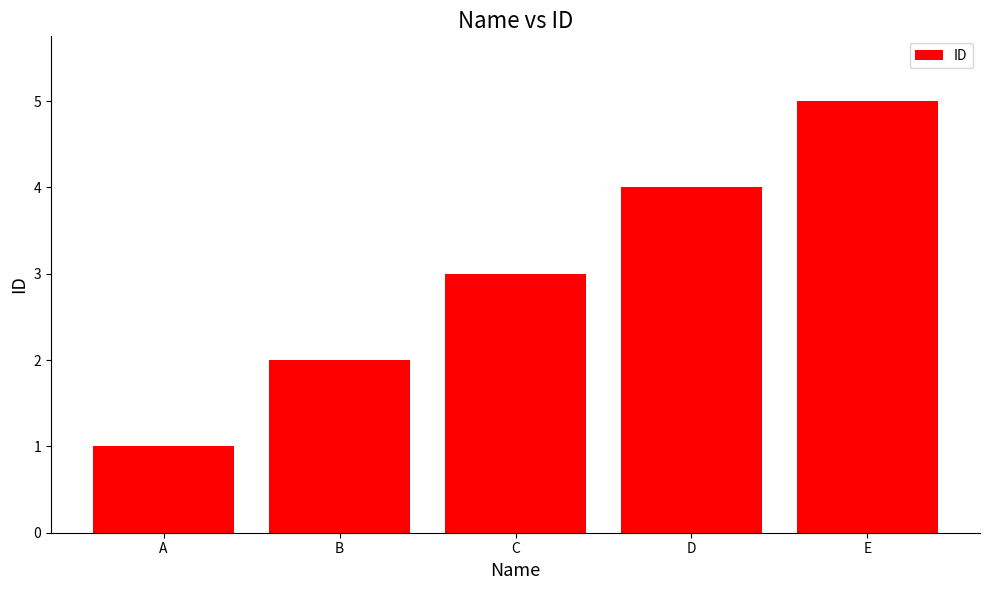

What is the sum of all values?

15